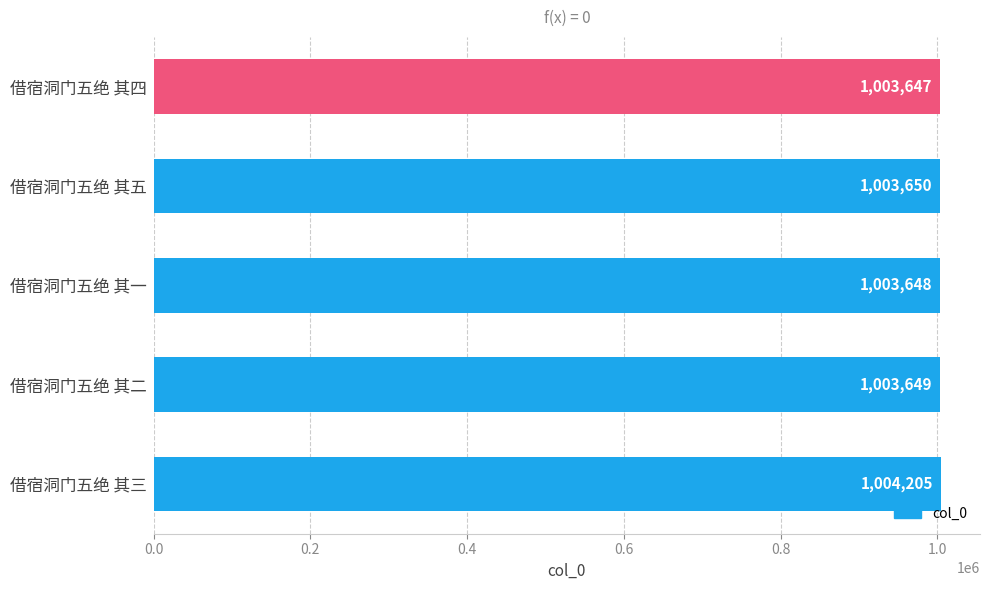

How many bars are there in total?

5